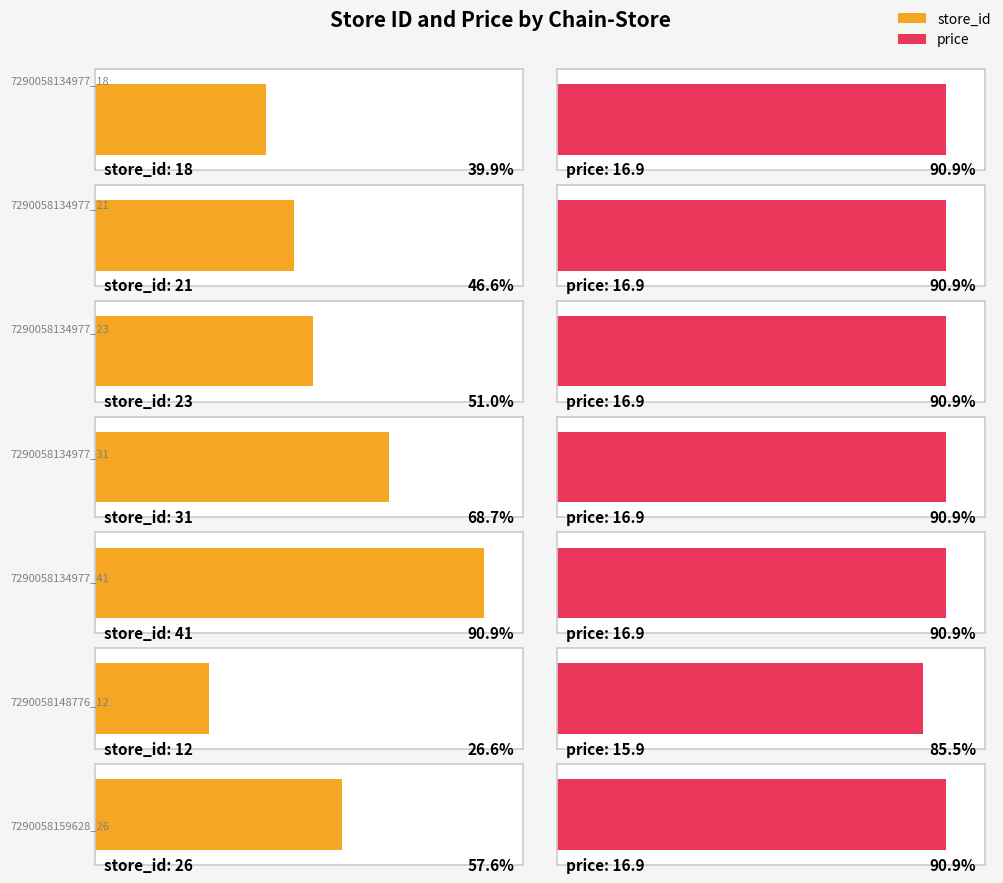

Which series has the largest total across all categories?

store_id